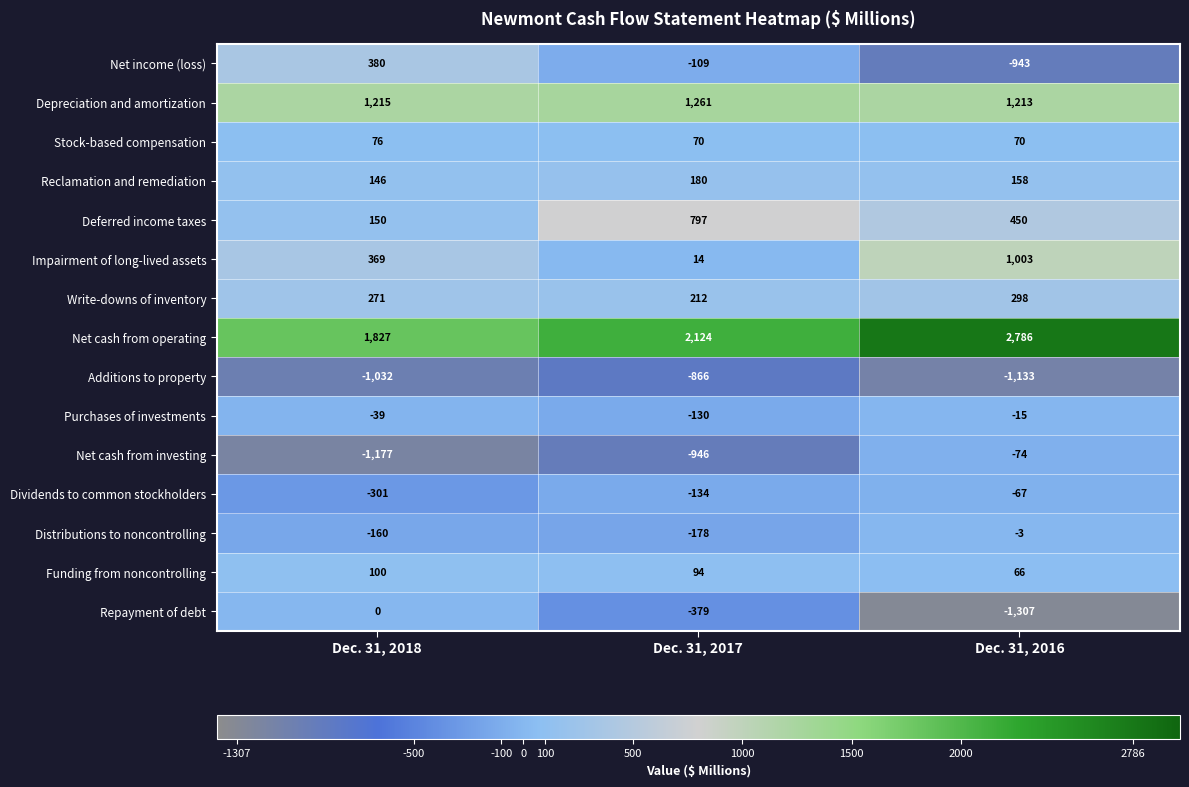

What is the difference between the Write-downs of inventory values at Dec. 31, 2017 and Dec. 31, 2016?

86